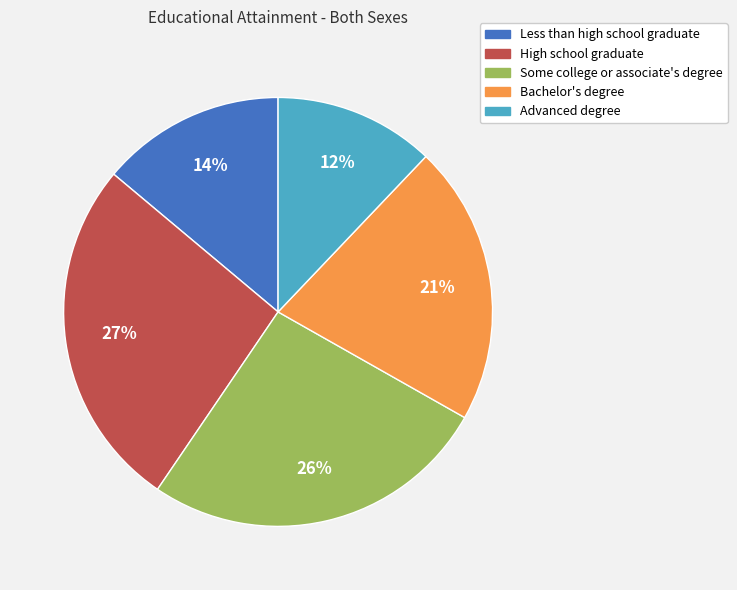

Approximately how many times larger is the value at High school graduate compared to Some college or associate's degree?

1.0